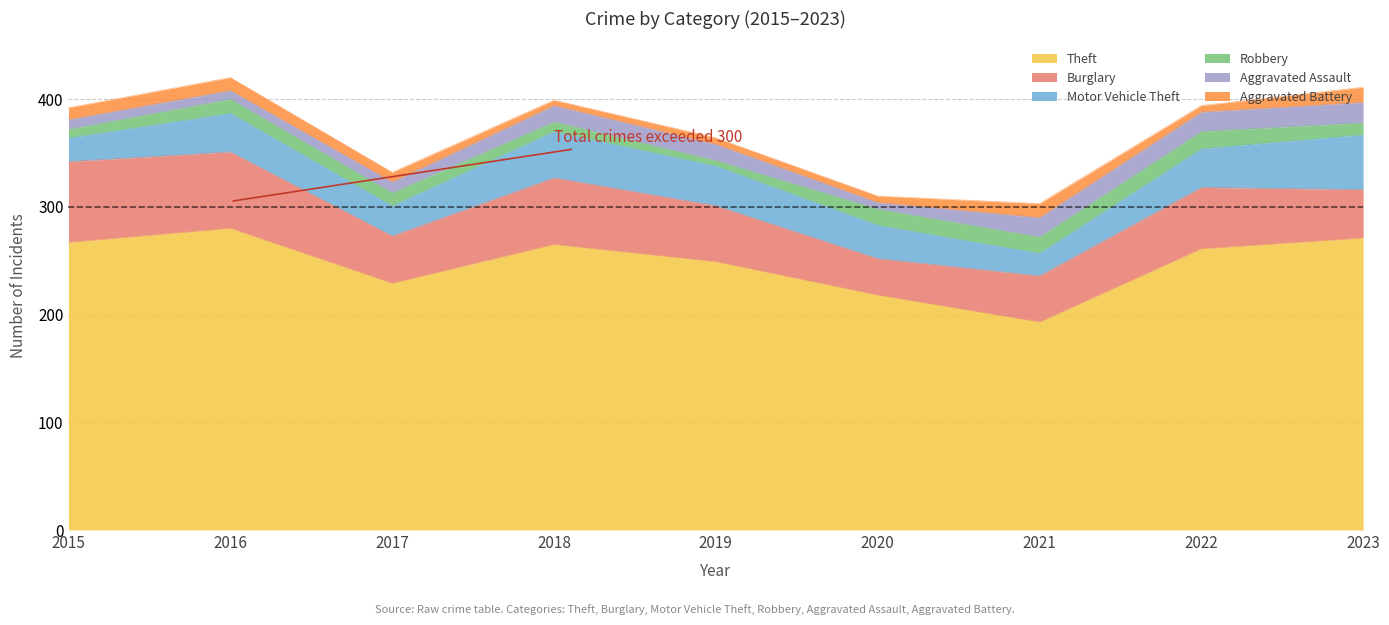

True or false: Theft has more than 2 points higher than both neighbors.

False